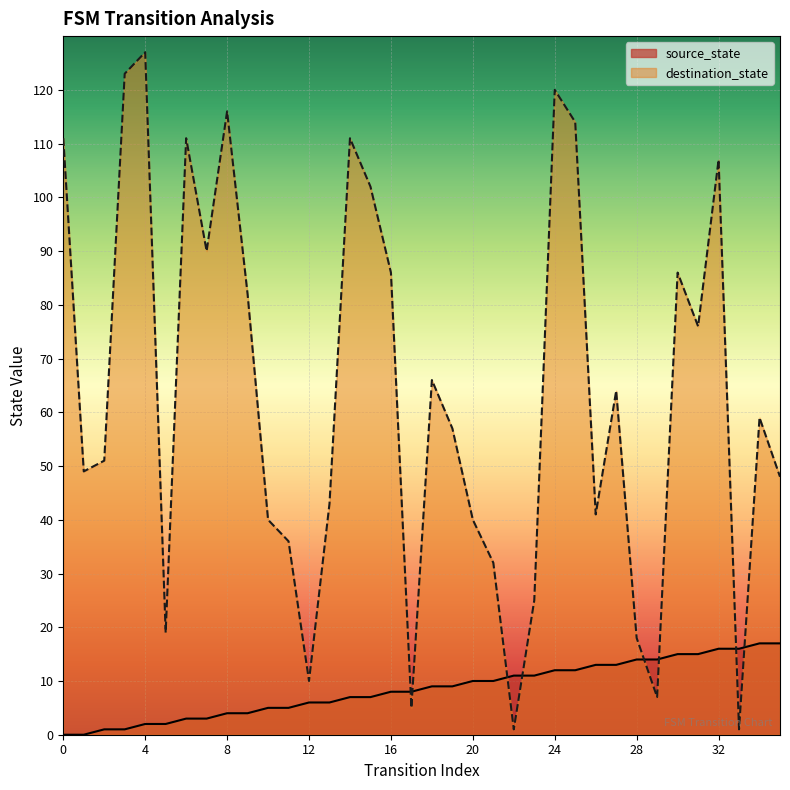

True or false: destination_state has a value of 3 at 17.

False